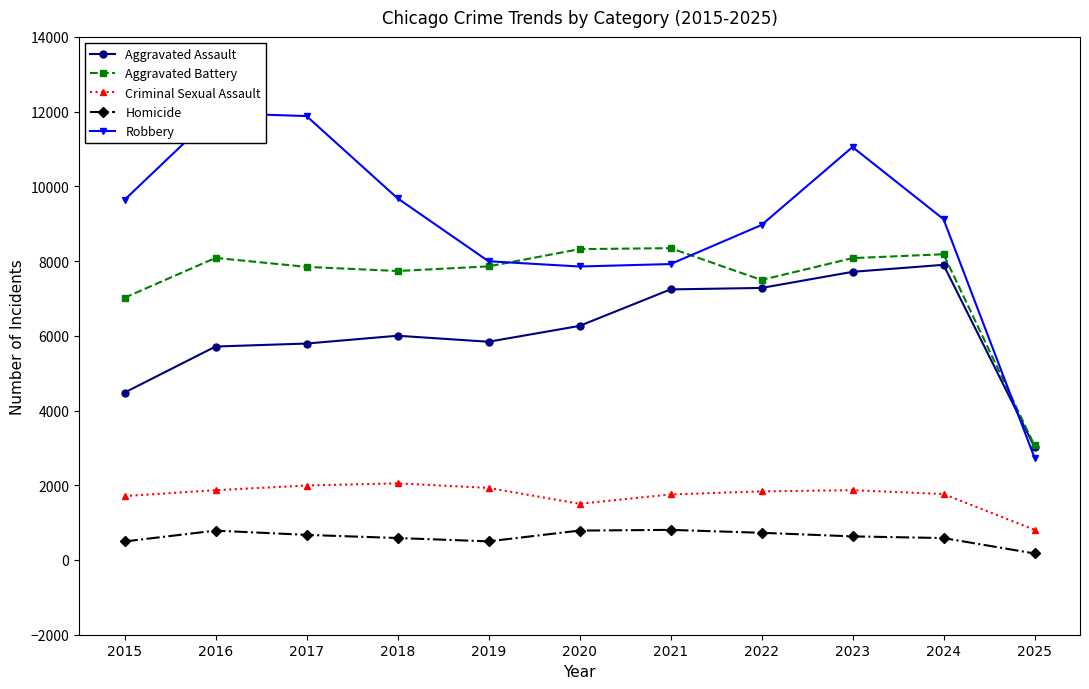

Which series has the largest total across all categories?

Robbery